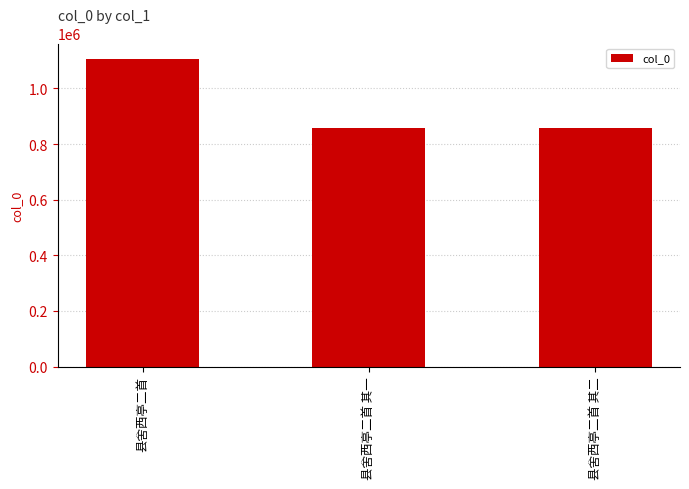

Where does the data first go above 858242?

县舍西亭二首